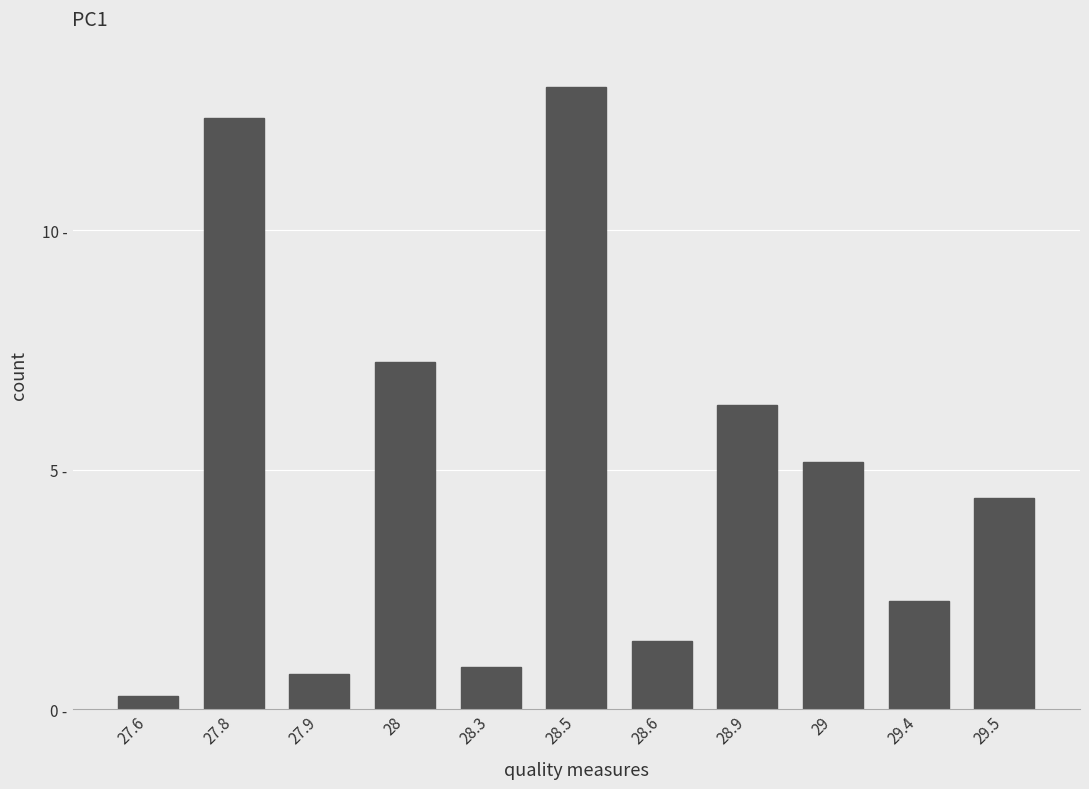

What is the sum of all values?

54.1